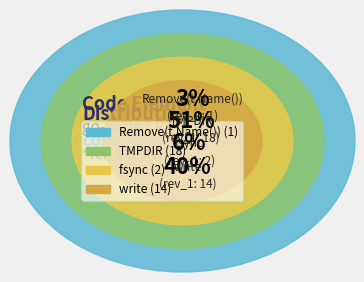

How many slices are in this pie chart?

4